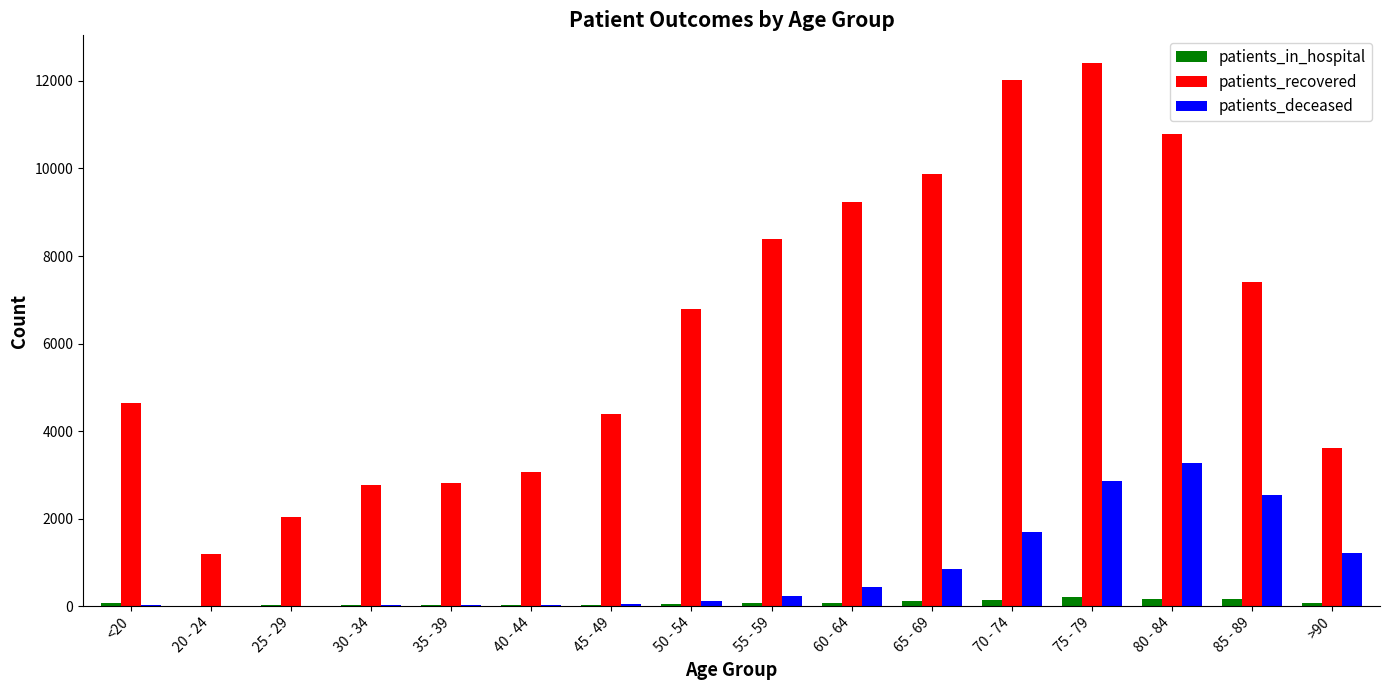

At which category is the sum across all series the highest?

75 - 79